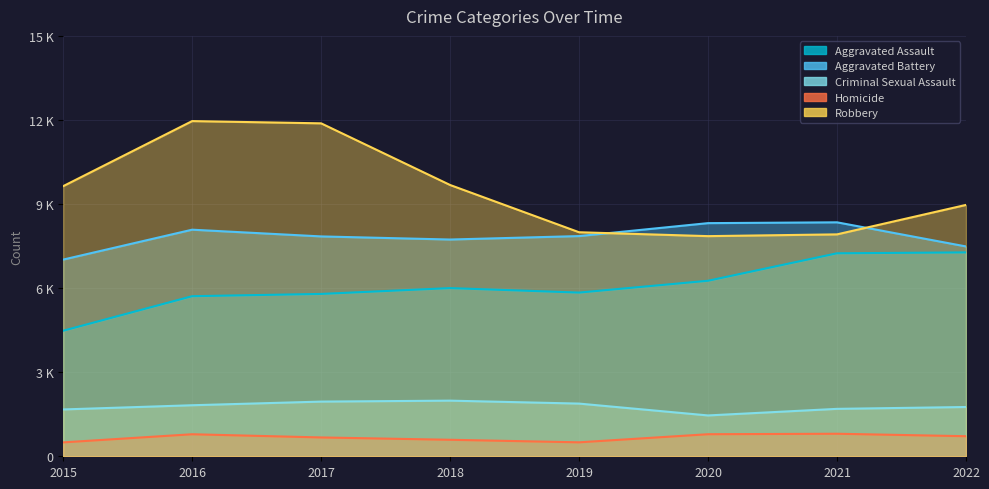

What is the average value of the Robbery series?

9487